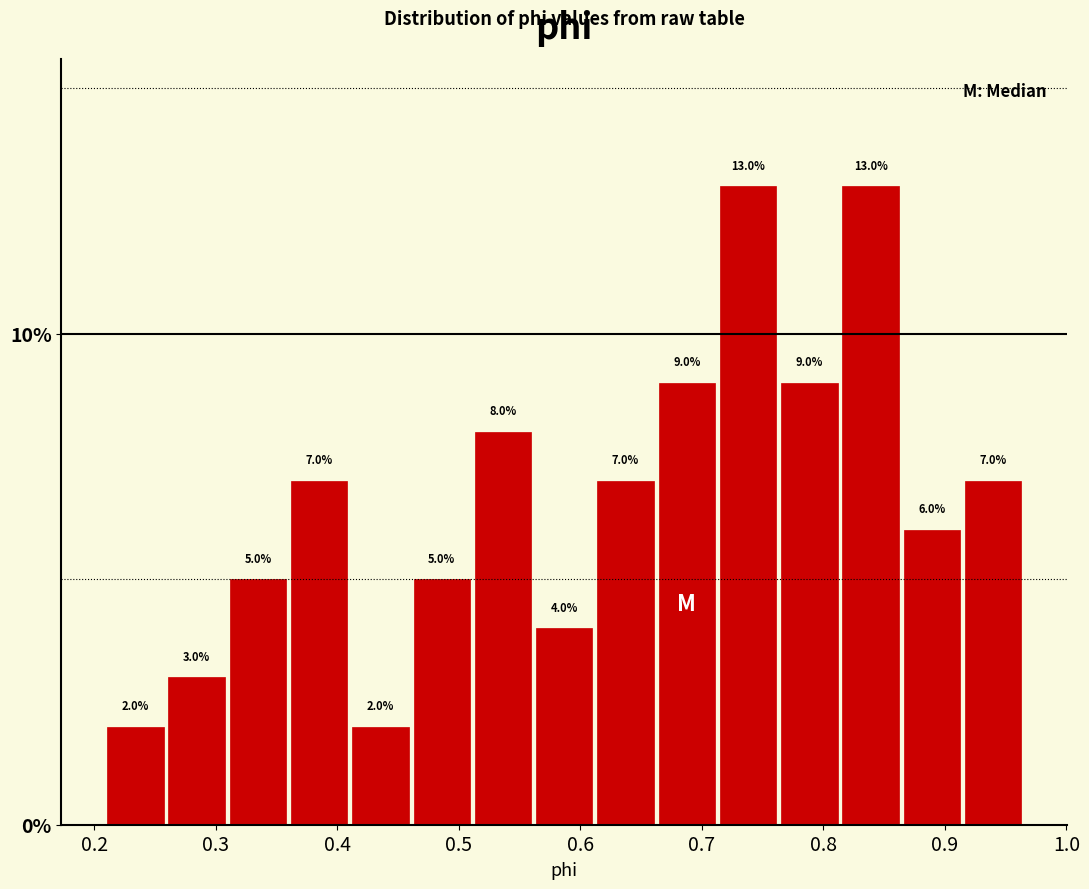

Reading left to right, transcribe this chart: for each bar, give the range it covers on the x-axis and its height. The bar edges are not printed on the chart, so give them approximately, as read against the axis.

0.21 to 0.26: 2.0
0.26 to 0.31: 3.0
0.31 to 0.36: 5.0
0.36 to 0.41: 7.0
0.41 to 0.46: 2.0
0.46 to 0.51: 5.0
0.51 to 0.56: 8.0
0.56 to 0.61: 4.0
0.61 to 0.66: 7.0
0.66 to 0.71: 9.0
0.71 to 0.76: 13.0
0.76 to 0.81: 9.0
0.81 to 0.86: 13.0
0.86 to 0.91: 6.0
0.91 to 0.97: 7.0